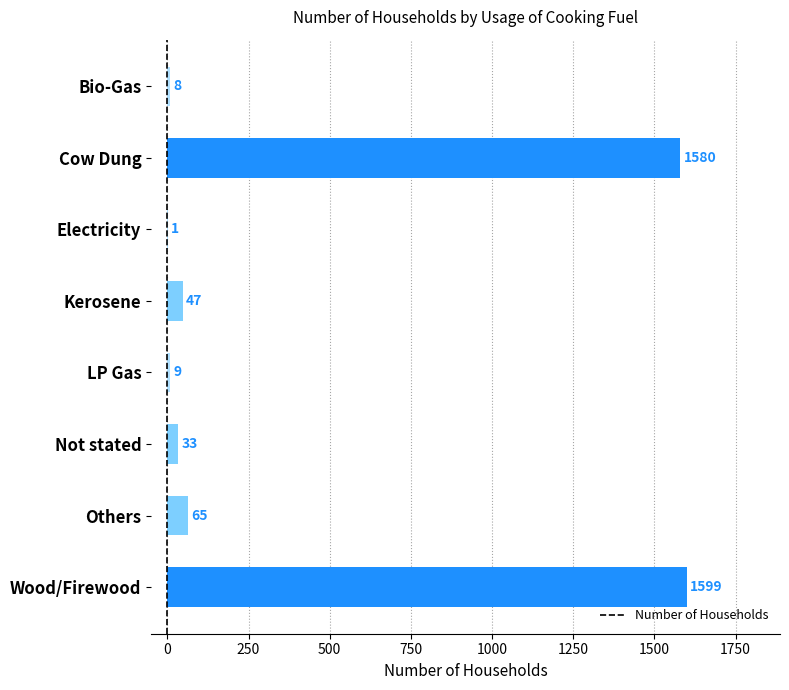

What is the sum of all values?

3342